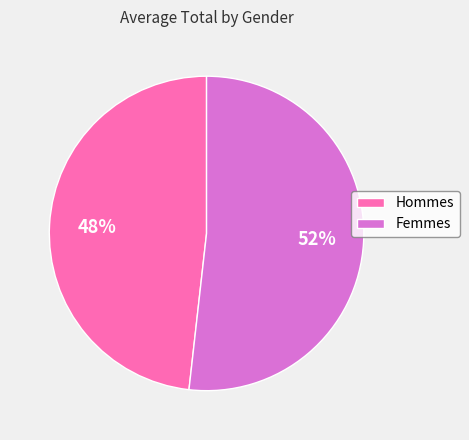

Do Femmes and Hommes together represent more than half of the pie?

Yes